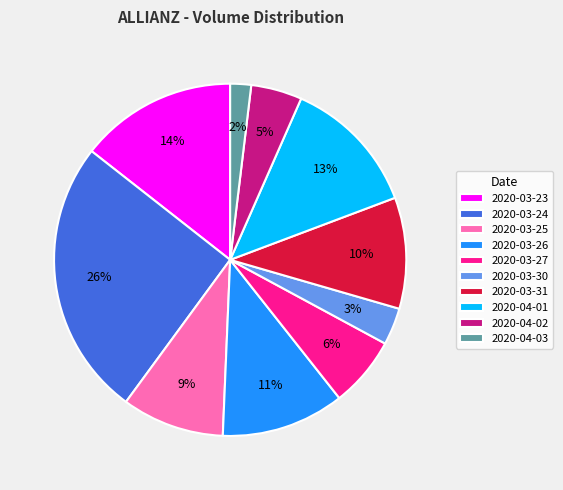

Which category has the biggest portion of the pie?

2020-03-24